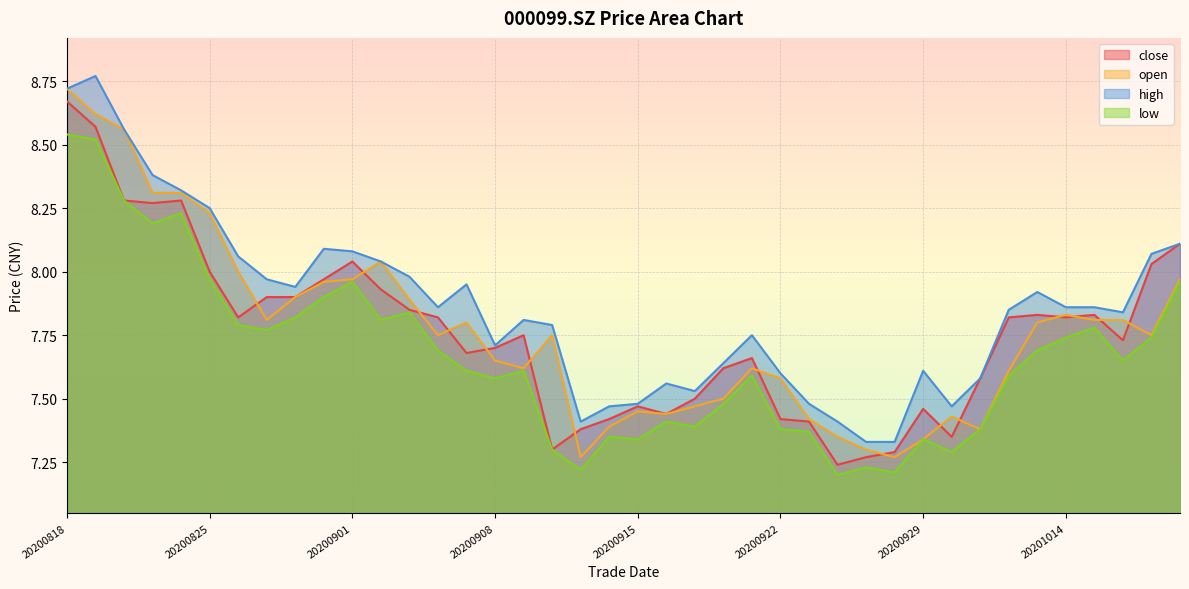

What are all the series names shown in the legend?

close, open, high, low